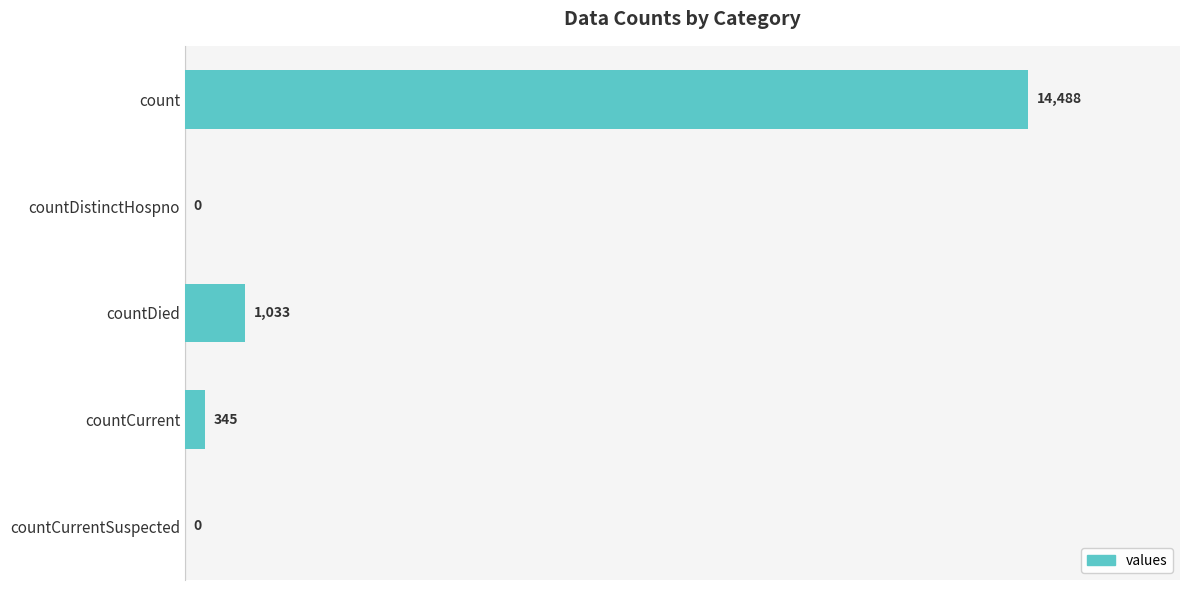

How many positive values are there?

3